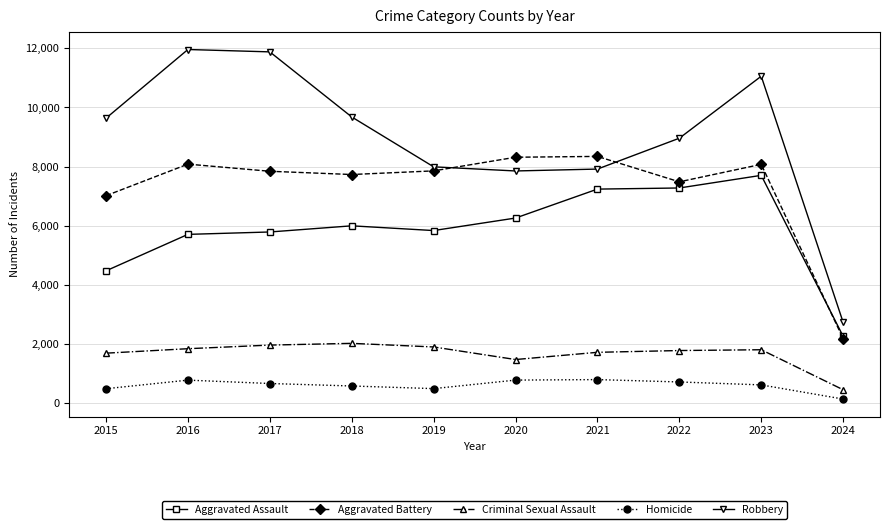

Which series changed the most between 2019 and 2024?

Aggravated Battery